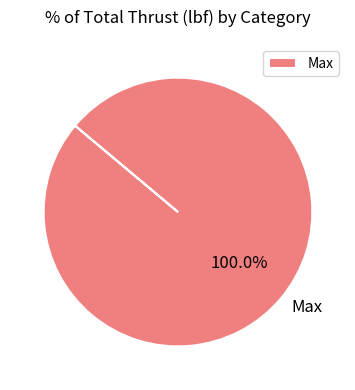

Is there a majority slice in this chart?

Yes